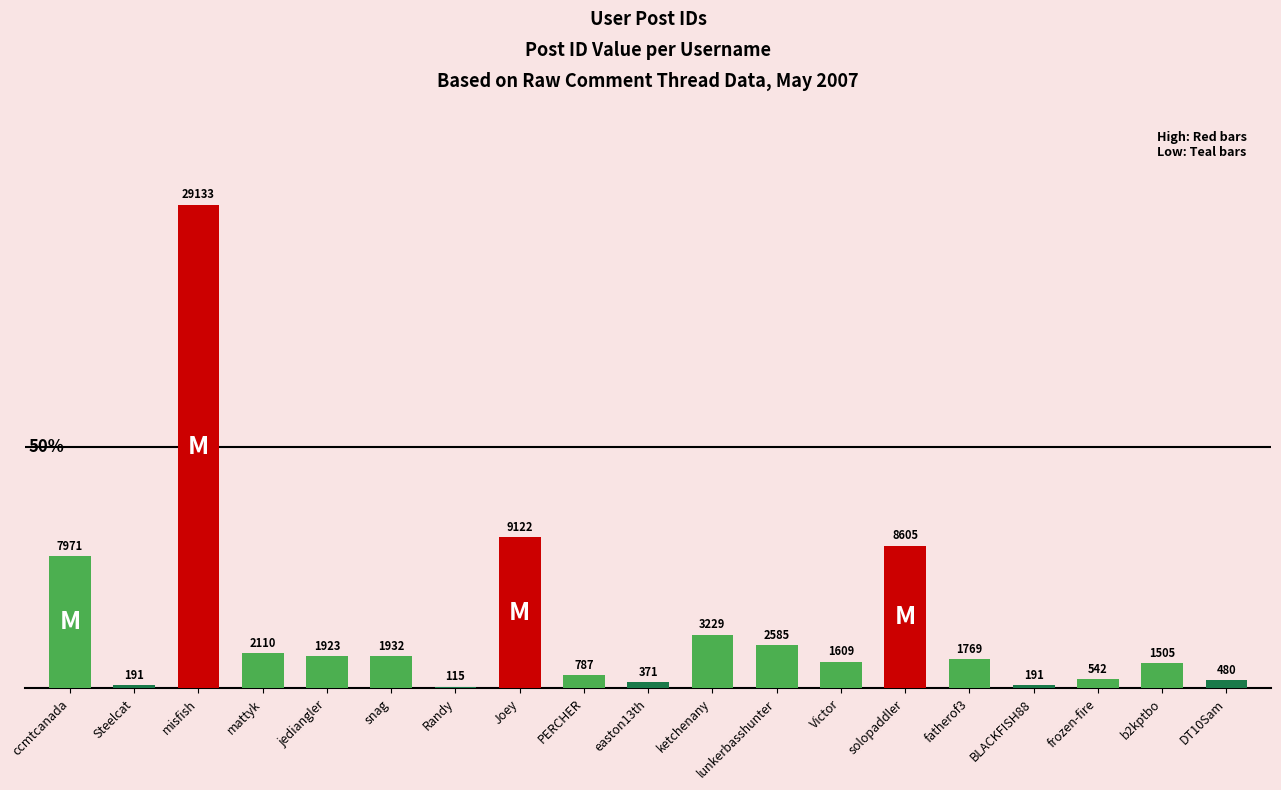

Reading right to left, list all the values displayed in this chart.

480	1505	542	191	1769	8605	1609	2585	3229	371	787	9122	115	1932	1923	2110	29133	191	7971